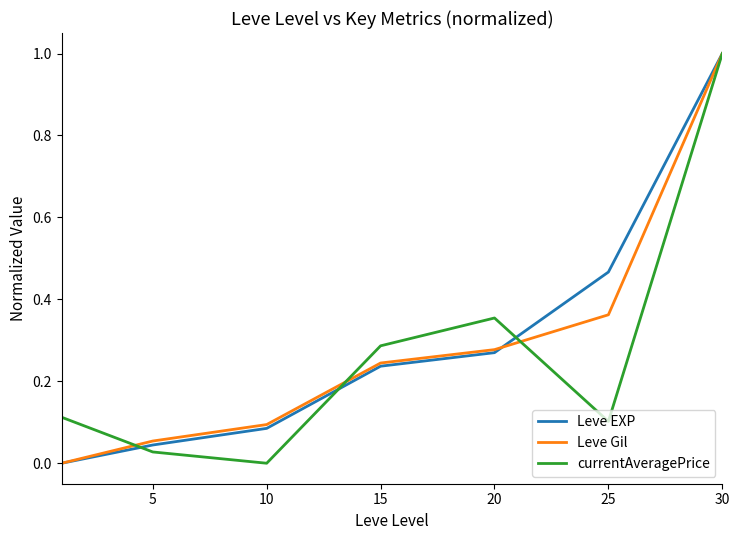

What is the highest value of the Leve EXP series?

1.0